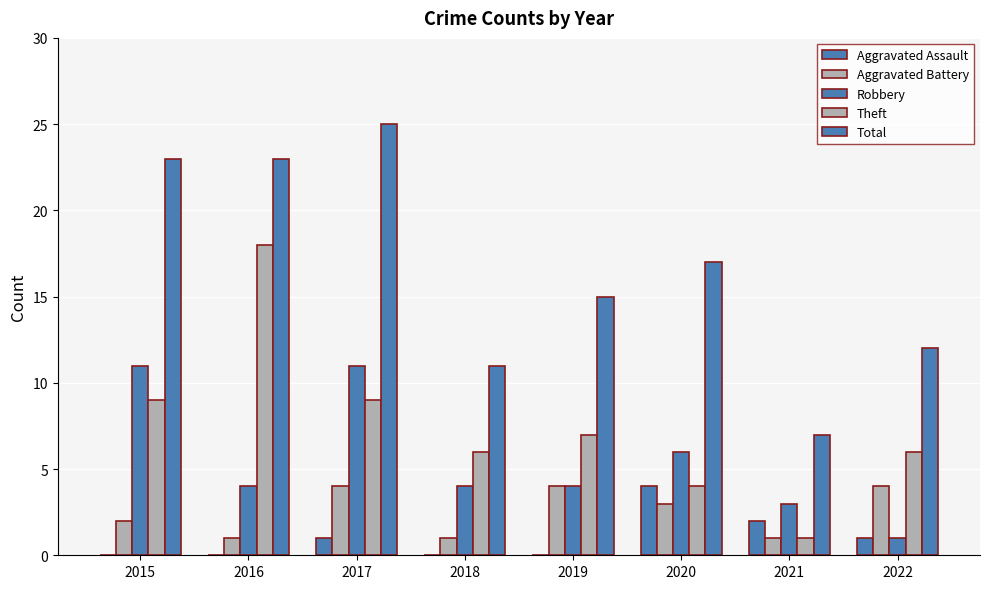

At how many categories does at least one series exceed 10?

7